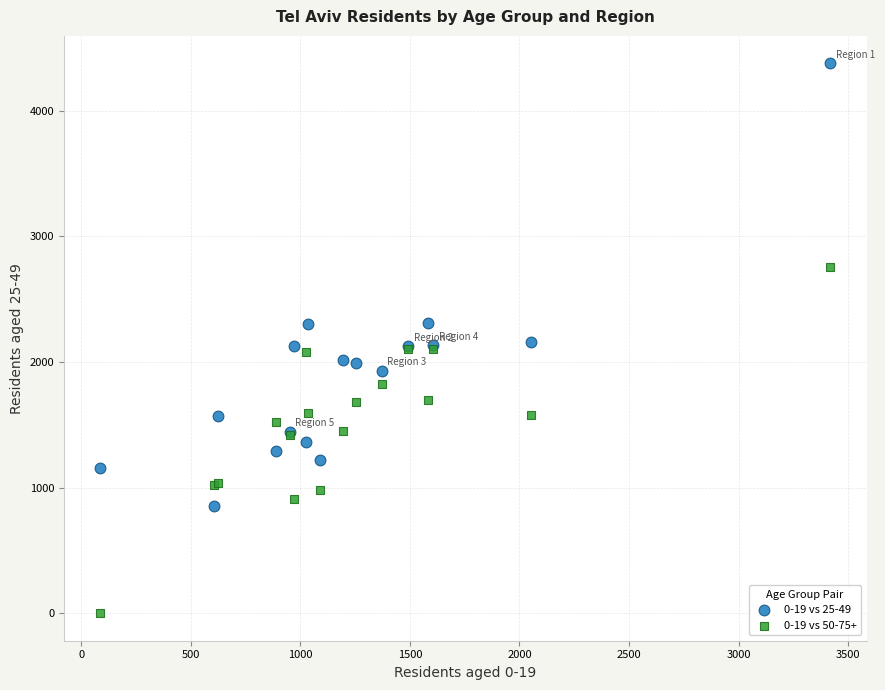

Which series reaches the minimum Y coordinate?

0-19 vs 50-75+